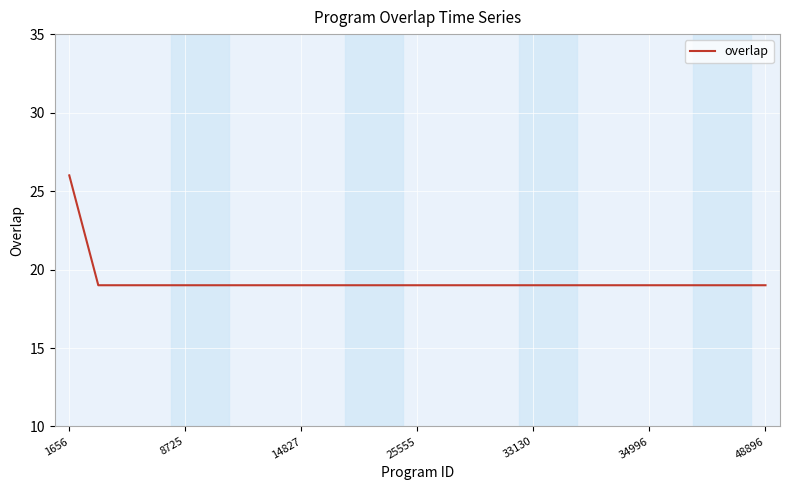

What is the maximum value shown in the chart?

26